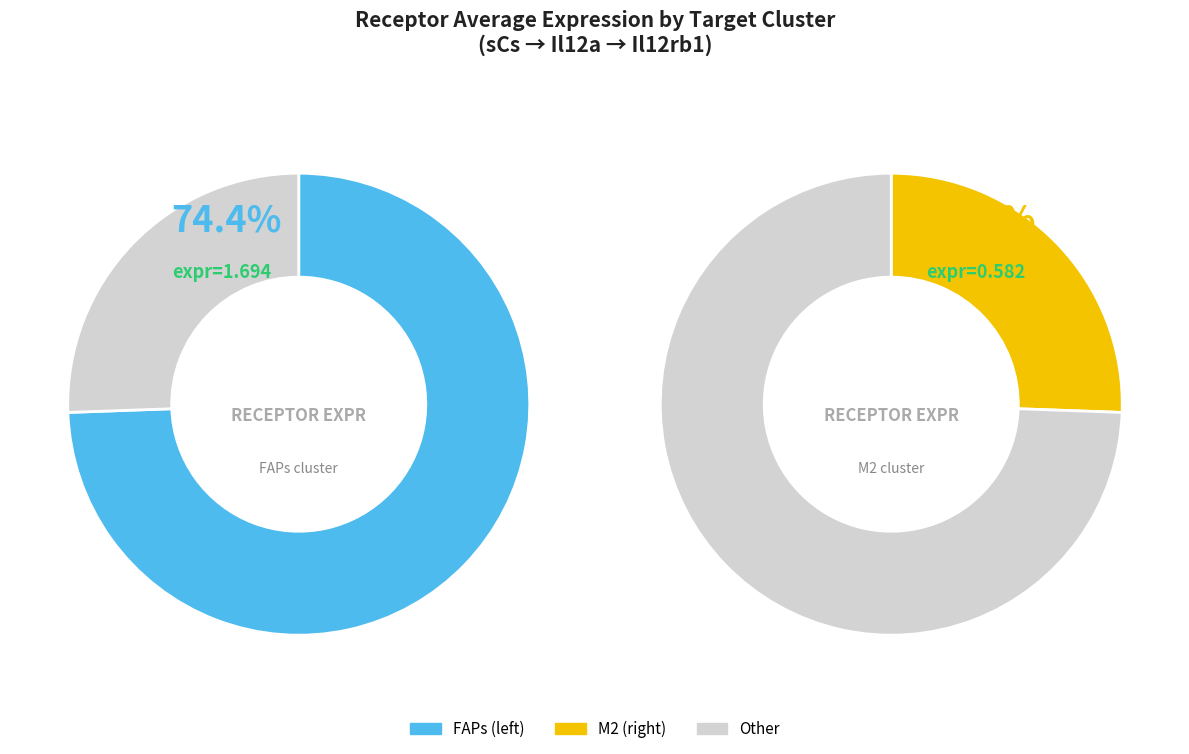

Rank the categories by value from highest to lowest.

FAPs, M2